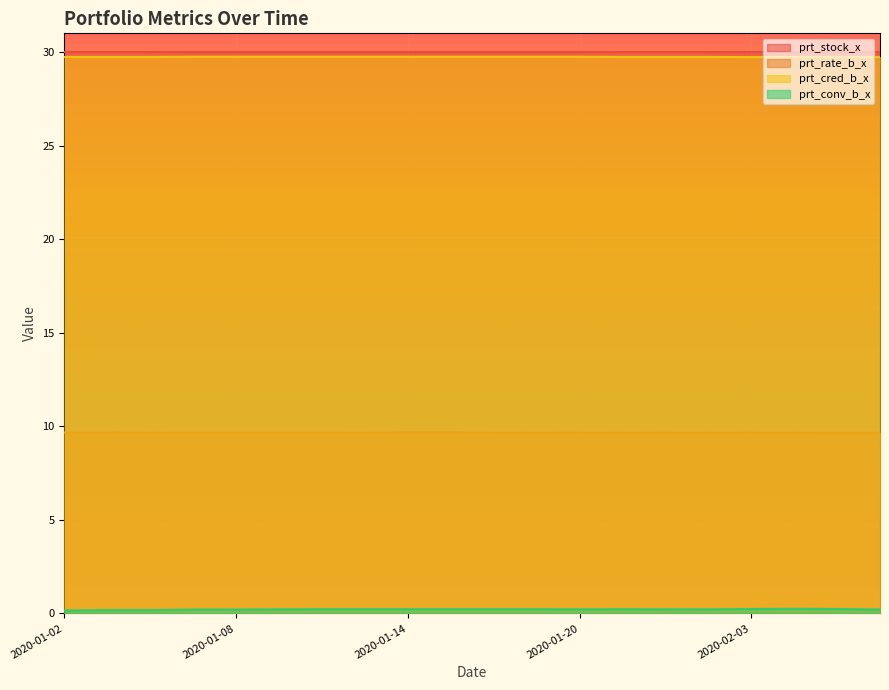

What is the greatest value displayed?

30.0